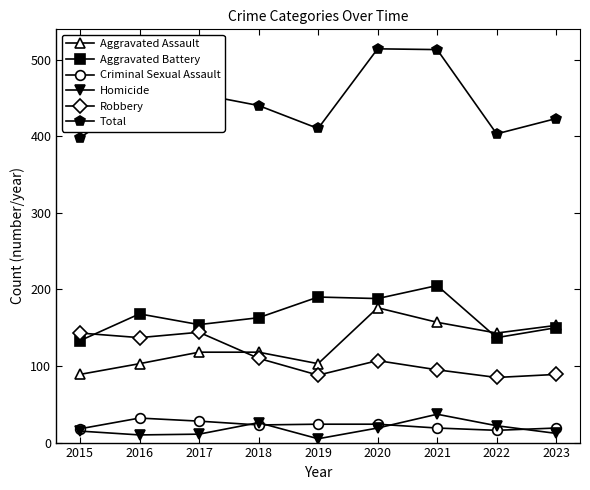

Which series has the largest range (max minus min)?

Total